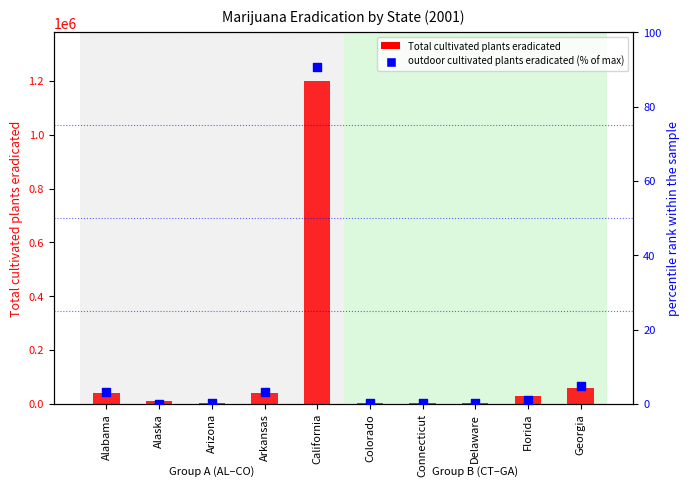

Which series contains the lowest Y value?

outdoor cultivated plants eradicated (% of max)